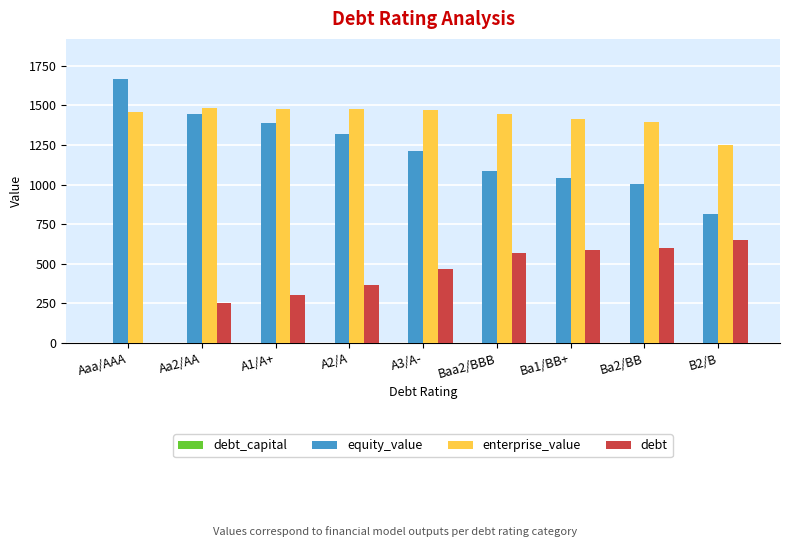

What is the maximum value shown in the chart?

1669.0